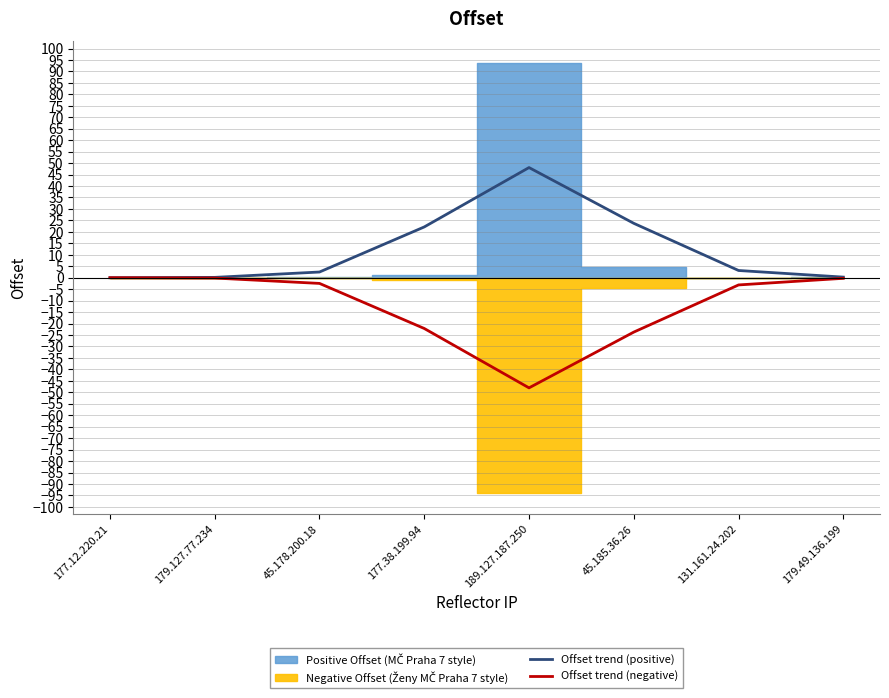

How many interior local peaks does the Offset trend (positive) series have?

1